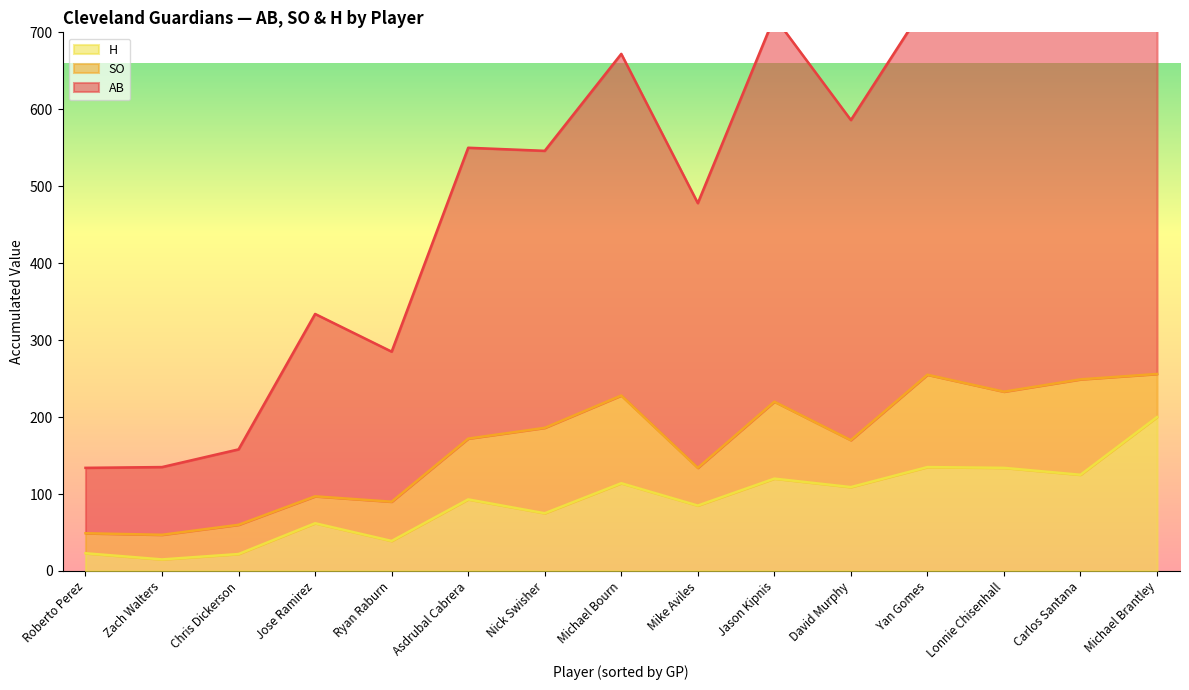

Reading left to right, extract all data points from this chart.

AB: Michael Brantley=611	Carlos Santana=541	Jason Kipnis=500	Yan Gomes=485	Lonnie Chisenhall=478	Michael Bourn=444	David Murphy=416	Asdrubal Cabrera=378	Nick Swisher=360	Mike Aviles=344	Jose Ramirez=237	Ryan Raburn=195	Chris Dickerson=98	Zach Walters=88	Roberto Perez=85
SO: Michael Brantley=56	Carlos Santana=124	Jason Kipnis=100	Yan Gomes=120	Lonnie Chisenhall=99	Michael Bourn=114	David Murphy=61	Asdrubal Cabrera=79	Nick Swisher=111	Mike Aviles=49	Jose Ramirez=35	Ryan Raburn=51	Chris Dickerson=38	Zach Walters=32	Roberto Perez=26
H: Michael Brantley=200	Carlos Santana=125	Jason Kipnis=120	Yan Gomes=135	Lonnie Chisenhall=134	Michael Bourn=114	David Murphy=109	Asdrubal Cabrera=93	Nick Swisher=75	Mike Aviles=85	Jose Ramirez=62	Ryan Raburn=39	Chris Dickerson=22	Zach Walters=15	Roberto Perez=23